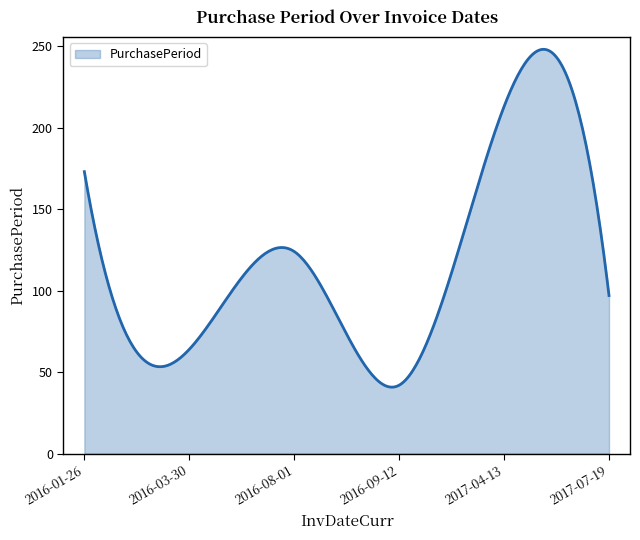

What is the difference between the maximum and minimum values?

207.2